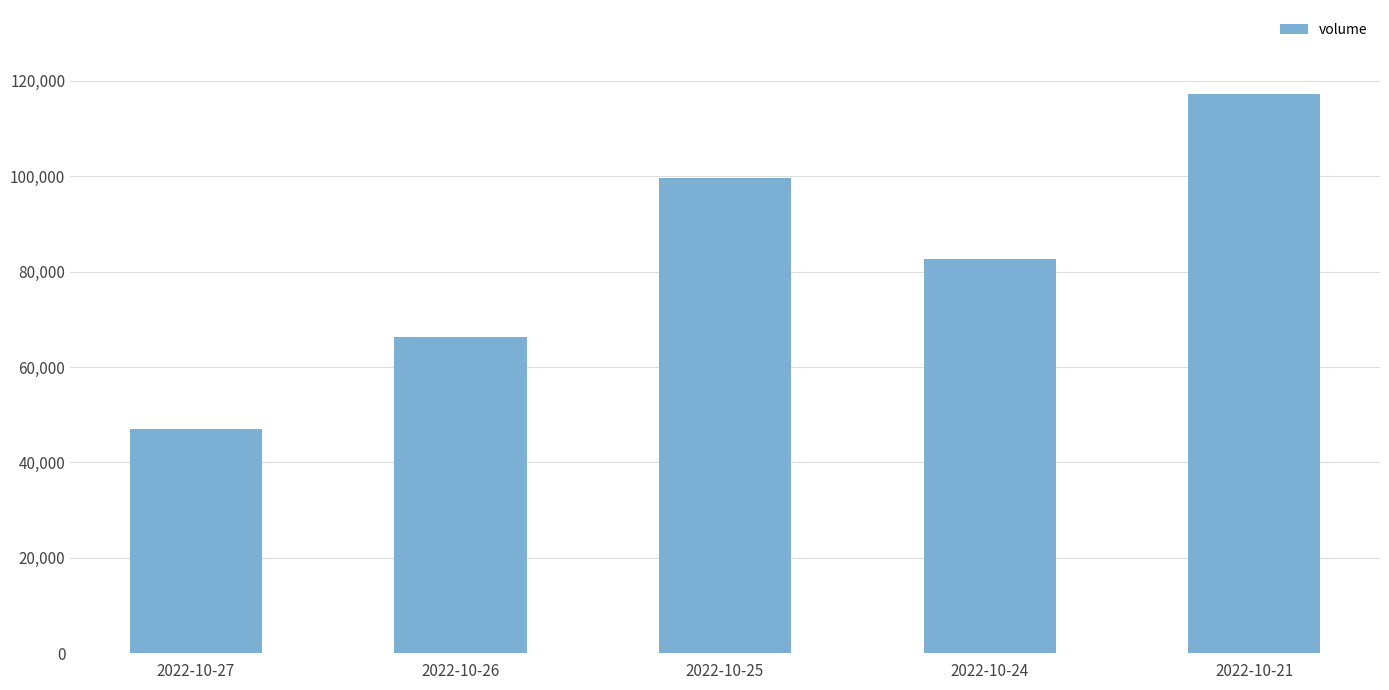

Which category has the lowest value across all series?

2022-10-27